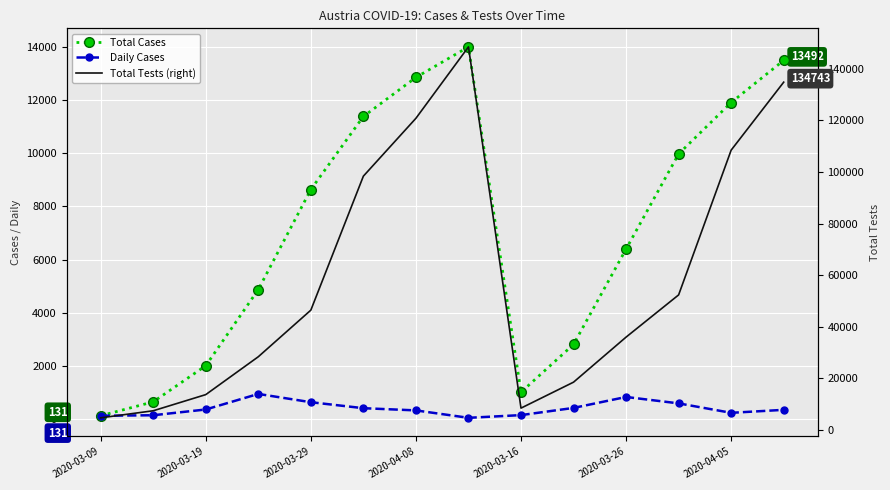

True or false: Total Cases has a value of 6148 at 2020-03-26.

False